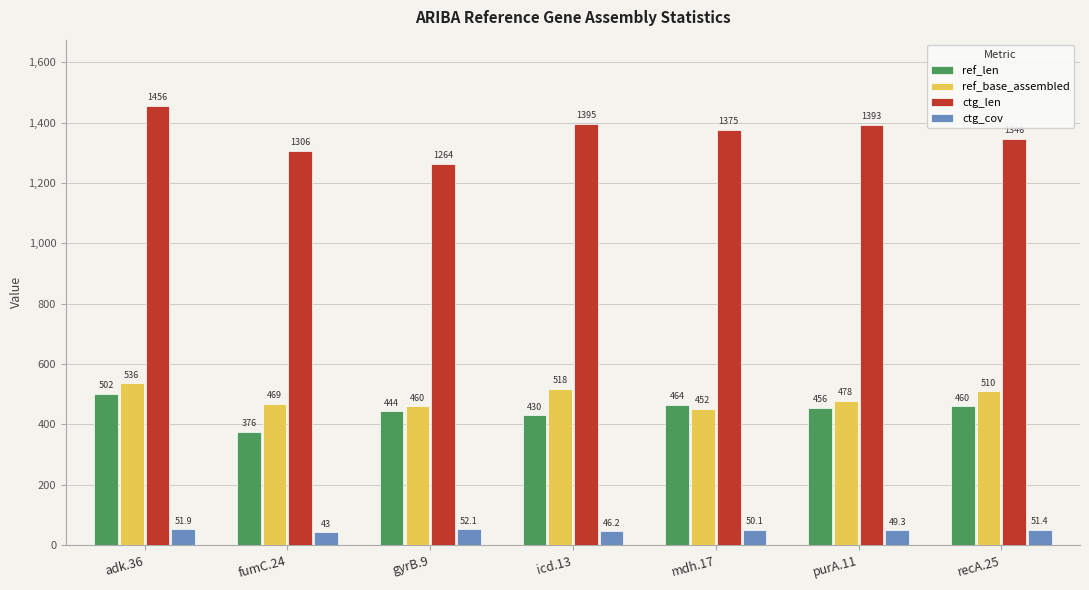

Does the chart contain any negative values?

No